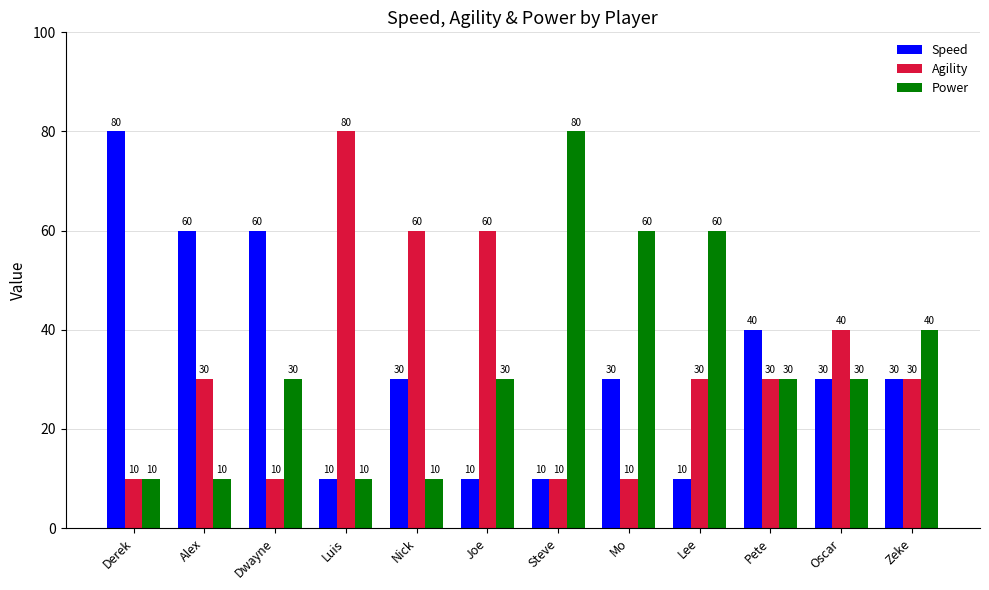

What is the spread (max minus min) of values at Mo?

50